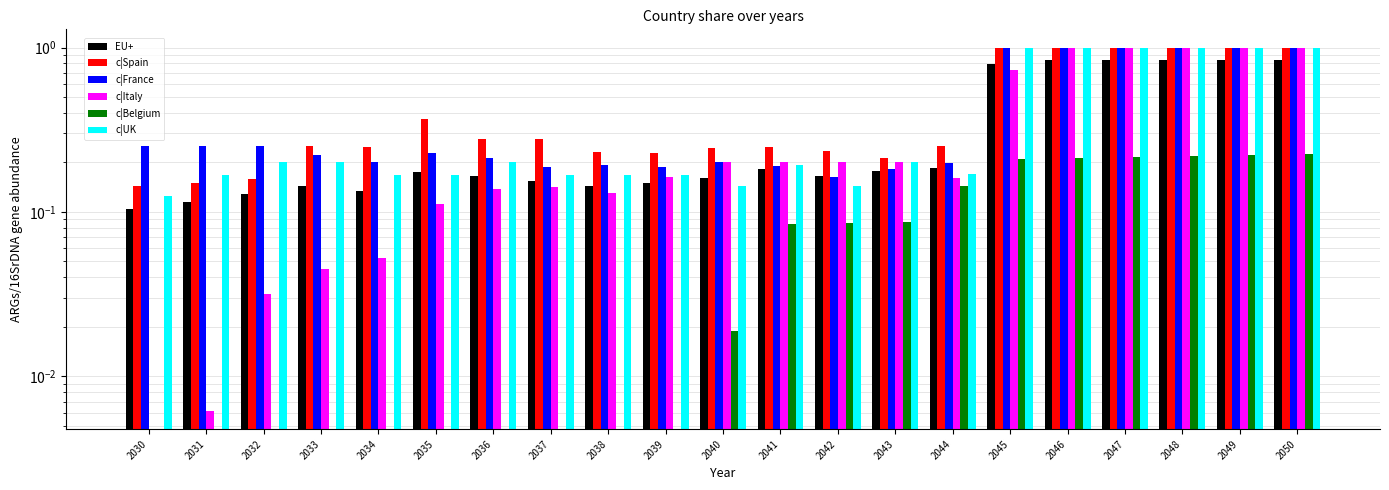

Count the c|Spain values in the range 0 to 1.

21